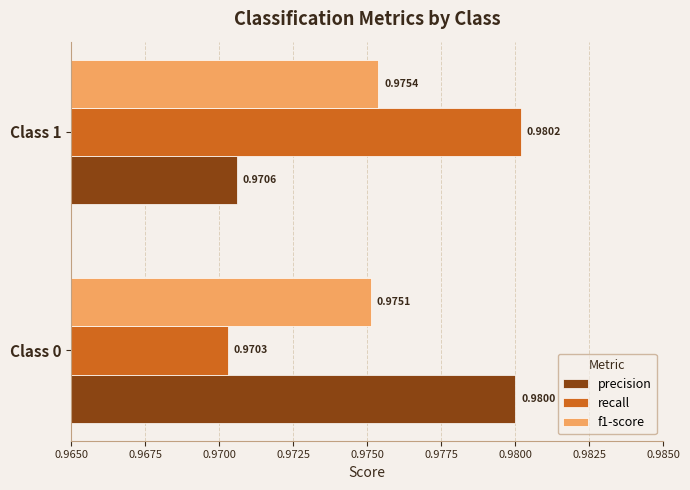

What are all the series names shown in the legend?

precision, recall, f1-score